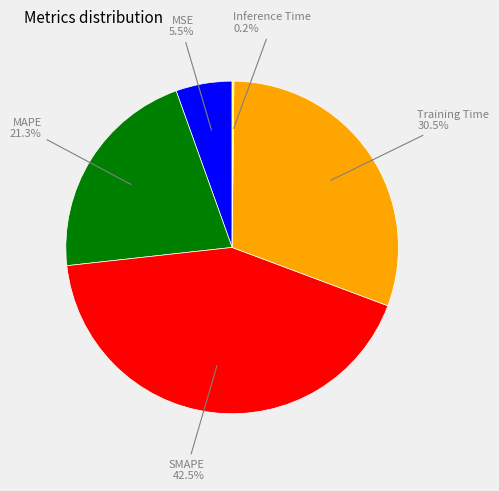

Does any single category account for the majority?

No